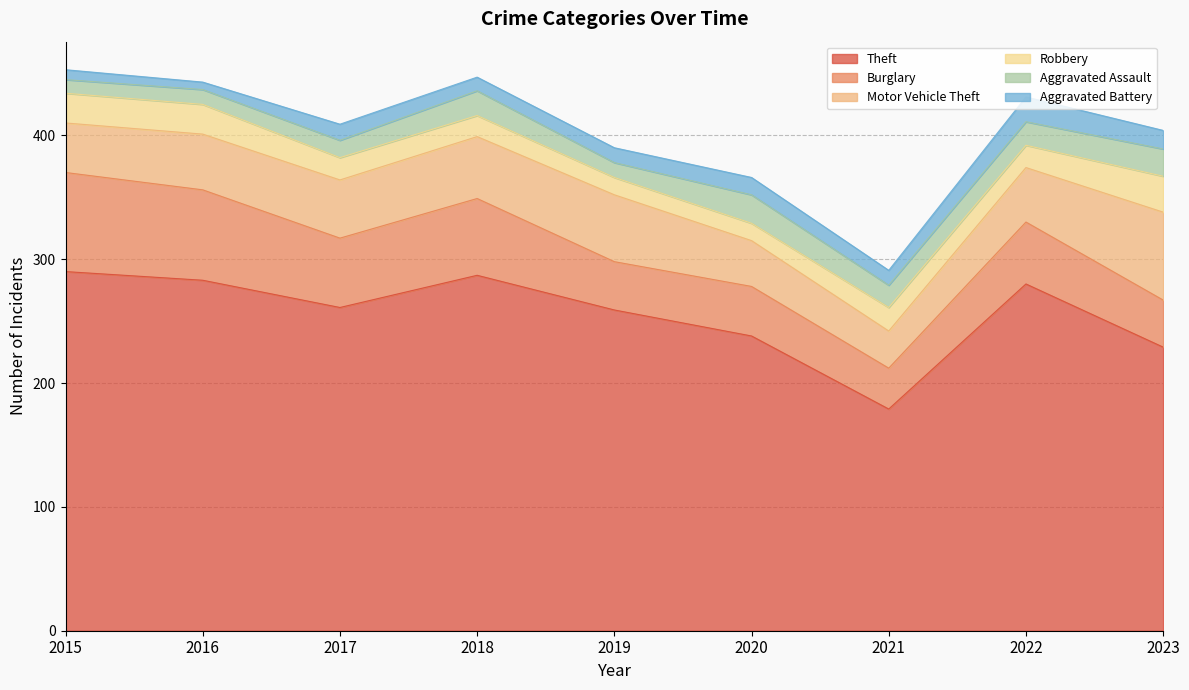

What is the difference between the highest and lowest values at 2017?

248